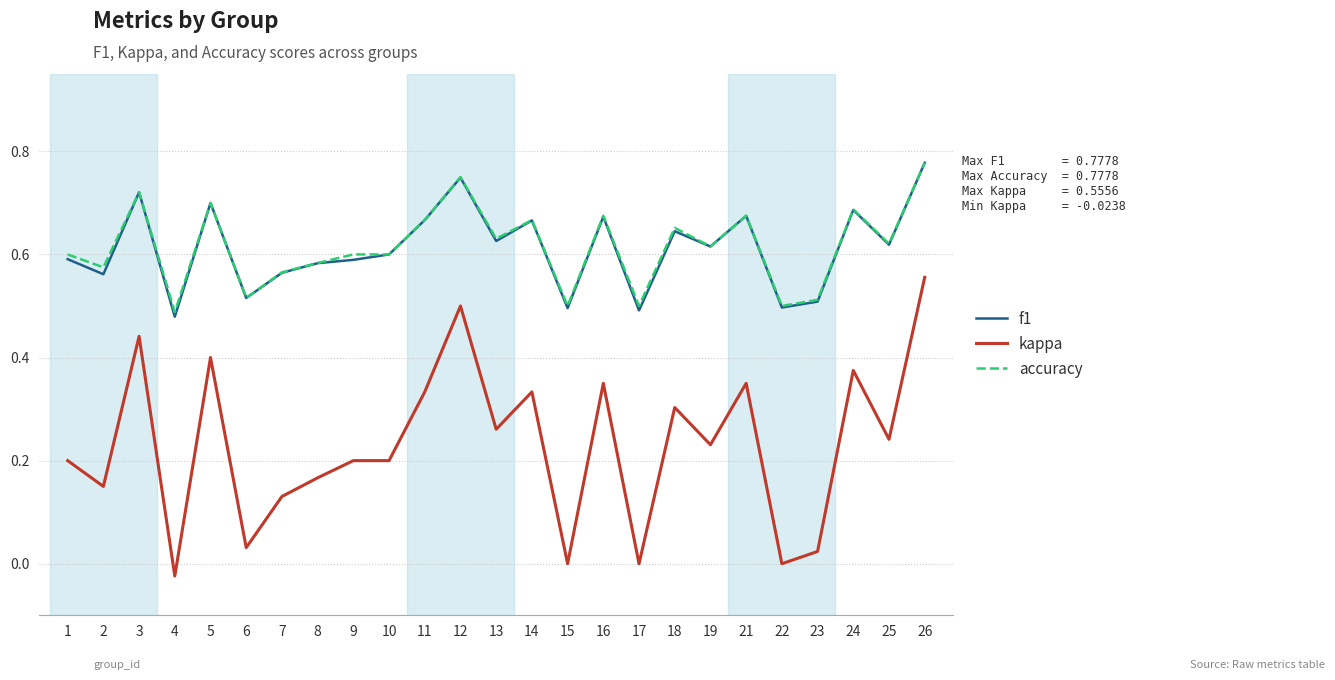

At which category does the chart reach its peak across all series?

26